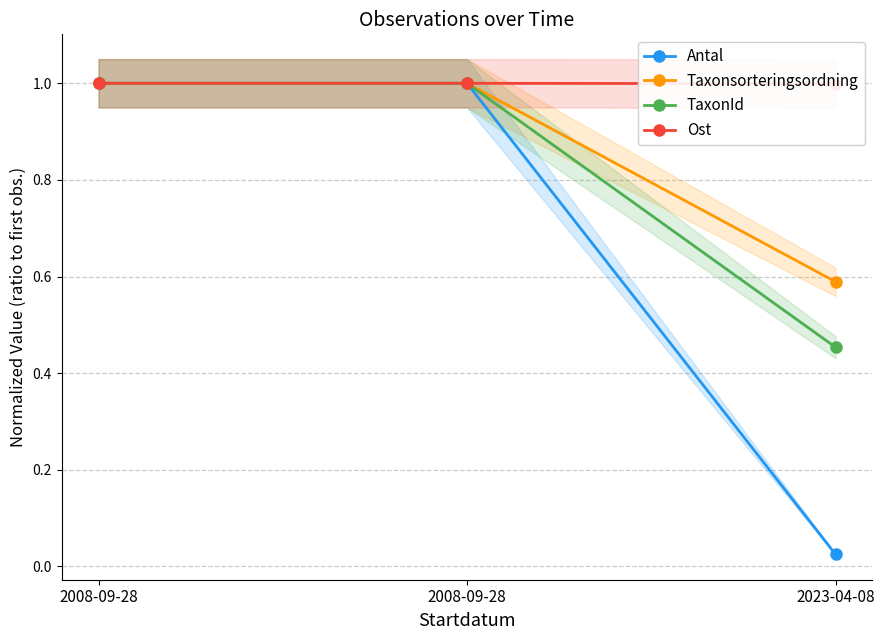

At which category is the sum across all series the highest?

2008-09-28